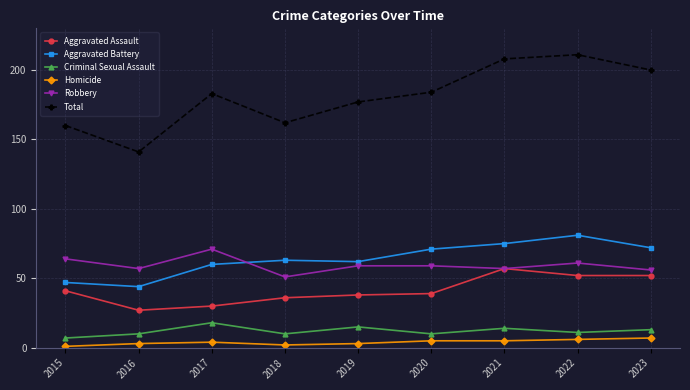

What is the value of the Homicide point at the 2nd from the left?

3